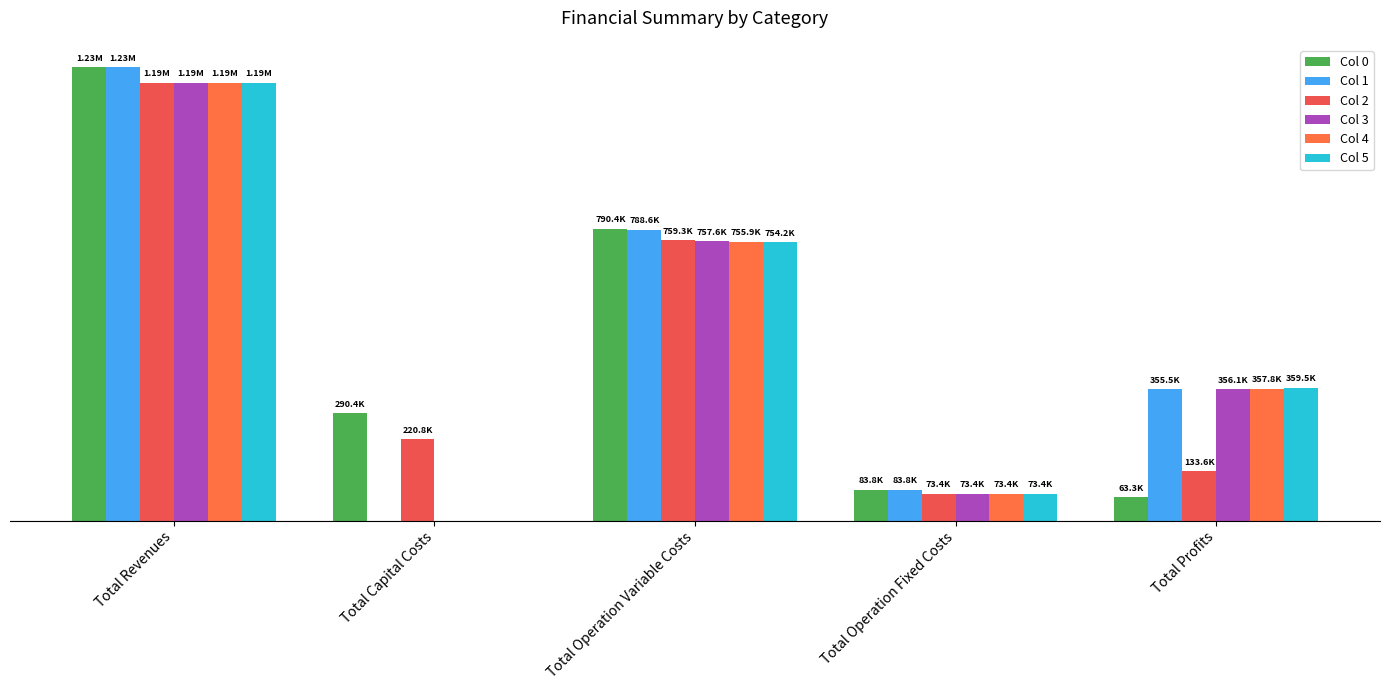

List the series in order of their peak value, highest first.

Col 0, Col 1, Col 2, Col 3, Col 4, Col 5